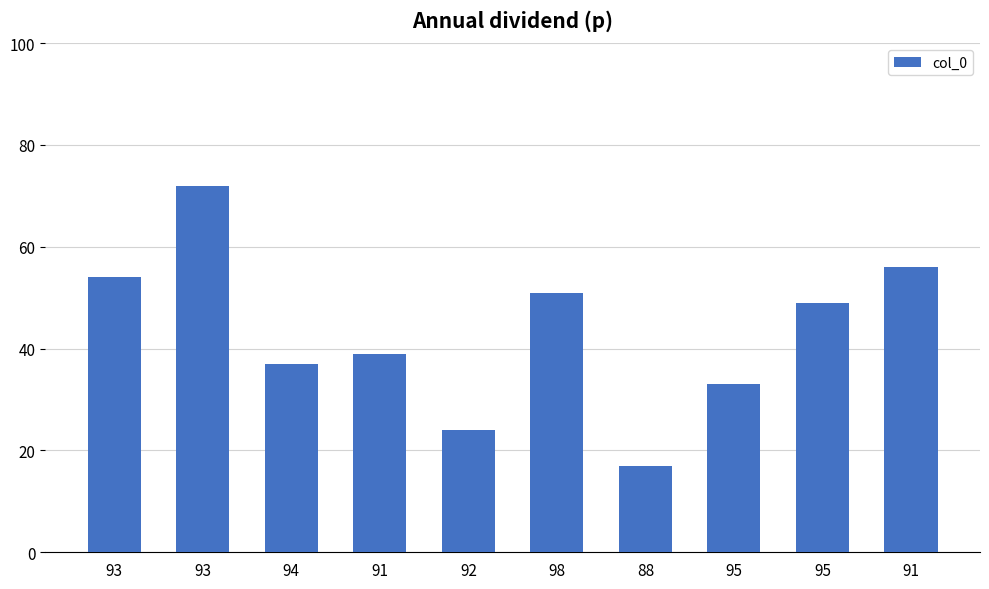

True or false: the data shows 43 at 95.

False